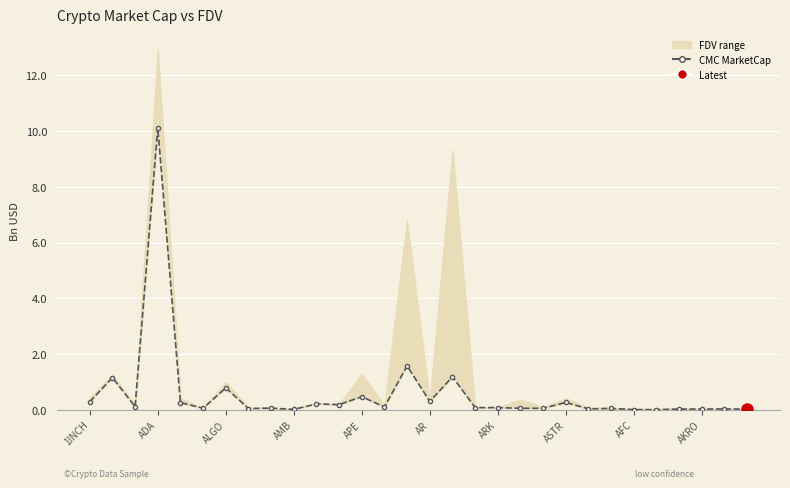

Is this an area chart (filled region under the line)?

No